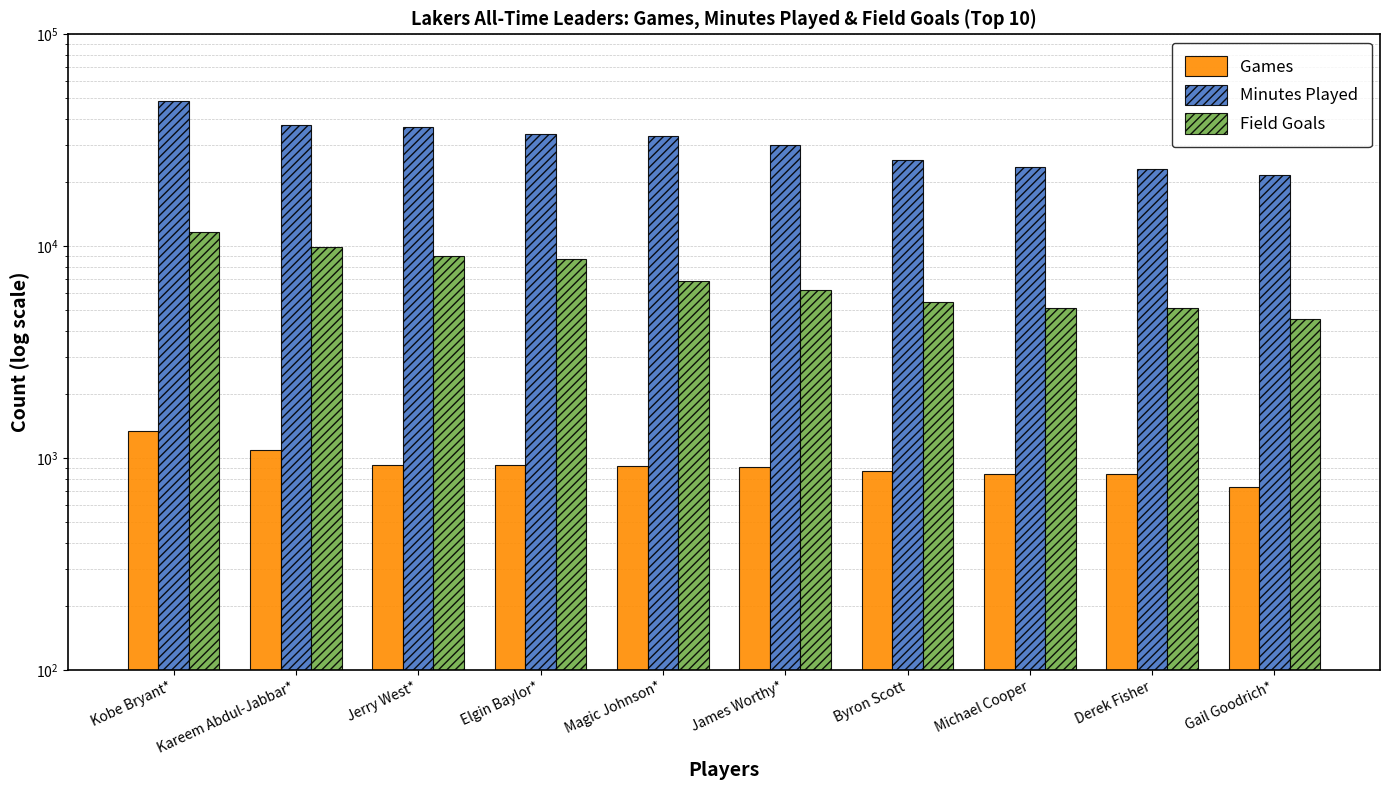

What is the spread (max minus min) of values at Elgin Baylor*?

32937